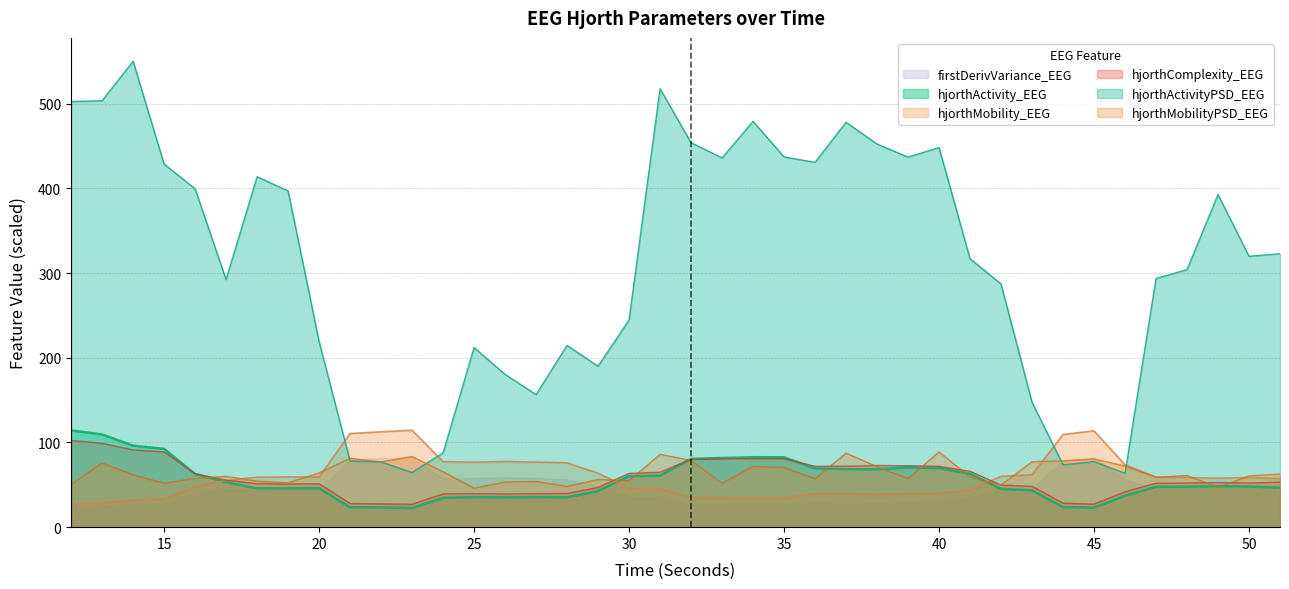

How many categories are shown in the chart?

40